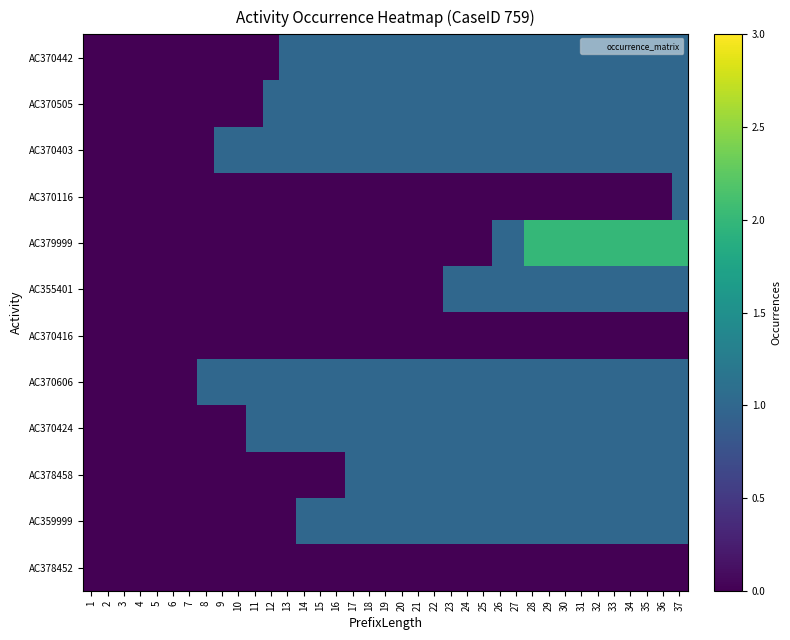

Reading left to right, what are all the values shown in this chart?

AC370442: 1=0	2=0	3=0	4=0	5=0	6=0	7=0	8=0	9=0	10=0	11=0	12=0	13=1	14=1	15=1	16=1	17=1	18=1	19=1	20=1	21=1	22=1	23=1	24=1	25=1	26=1	27=1	28=1	29=1	30=1	31=1	32=1	33=1	34=1	35=1	36=1	37=1
AC370505: 1=0	2=0	3=0	4=0	5=0	6=0	7=0	8=0	9=0	10=0	11=0	12=1	13=1	14=1	15=1	16=1	17=1	18=1	19=1	20=1	21=1	22=1	23=1	24=1	25=1	26=1	27=1	28=1	29=1	30=1	31=1	32=1	33=1	34=1	35=1	36=1	37=1
AC370403: 1=0	2=0	3=0	4=0	5=0	6=0	7=0	8=0	9=1	10=1	11=1	12=1	13=1	14=1	15=1	16=1	17=1	18=1	19=1	20=1	21=1	22=1	23=1	24=1	25=1	26=1	27=1	28=1	29=1	30=1	31=1	32=1	33=1	34=1	35=1	36=1	37=1
AC370116: 1=0	2=0	3=0	4=0	5=0	6=0	7=0	8=0	9=0	10=0	11=0	12=0	13=0	14=0	15=0	16=0	17=0	18=0	19=0	20=0	21=0	22=0	23=0	24=0	25=0	26=0	27=0	28=0	29=0	30=0	31=0	32=0	33=0	34=0	35=0	36=0	37=1
AC379999: 1=0	2=0	3=0	4=0	5=0	6=0	7=0	8=0	9=0	10=0	11=0	12=0	13=0	14=0	15=0	16=0	17=0	18=0	19=0	20=0	21=0	22=0	23=0	24=0	25=0	26=1	27=1	28=2	29=2	30=2	31=2	32=2	33=2	34=2	35=2	36=2	37=2
AC355401: 1=0	2=0	3=0	4=0	5=0	6=0	7=0	8=0	9=0	10=0	11=0	12=0	13=0	14=0	15=0	16=0	17=0	18=0	19=0	20=0	21=0	22=0	23=1	24=1	25=1	26=1	27=1	28=1	29=1	30=1	31=1	32=1	33=1	34=1	35=1	36=1	37=1
AC370416: 1=0	2=0	3=0	4=0	5=0	6=0	7=0	8=0	9=0	10=0	11=0	12=0	13=0	14=0	15=0	16=0	17=0	18=0	19=0	20=0	21=0	22=0	23=0	24=0	25=0	26=0	27=0	28=0	29=0	30=0	31=0	32=0	33=0	34=0	35=0	36=0	37=0
AC370606: 1=0	2=0	3=0	4=0	5=0	6=0	7=0	8=1	9=1	10=1	11=1	12=1	13=1	14=1	15=1	16=1	17=1	18=1	19=1	20=1	21=1	22=1	23=1	24=1	25=1	26=1	27=1	28=1	29=1	30=1	31=1	32=1	33=1	34=1	35=1	36=1	37=1
AC370424: 1=0	2=0	3=0	4=0	5=0	6=0	7=0	8=0	9=0	10=0	11=1	12=1	13=1	14=1	15=1	16=1	17=1	18=1	19=1	20=1	21=1	22=1	23=1	24=1	25=1	26=1	27=1	28=1	29=1	30=1	31=1	32=1	33=1	34=1	35=1	36=1	37=1
AC378458: 1=0	2=0	3=0	4=0	5=0	6=0	7=0	8=0	9=0	10=0	11=0	12=0	13=0	14=0	15=0	16=0	17=1	18=1	19=1	20=1	21=1	22=1	23=1	24=1	25=1	26=1	27=1	28=1	29=1	30=1	31=1	32=1	33=1	34=1	35=1	36=1	37=1
AC359999: 1=0	2=0	3=0	4=0	5=0	6=0	7=0	8=0	9=0	10=0	11=0	12=0	13=0	14=1	15=1	16=1	17=1	18=1	19=1	20=1	21=1	22=1	23=1	24=1	25=1	26=1	27=1	28=1	29=1	30=1	31=1	32=1	33=1	34=1	35=1	36=1	37=1
AC378452: 1=0	2=0	3=0	4=0	5=0	6=0	7=0	8=0	9=0	10=0	11=0	12=0	13=0	14=0	15=0	16=0	17=0	18=0	19=0	20=0	21=0	22=0	23=0	24=0	25=0	26=0	27=0	28=0	29=0	30=0	31=0	32=0	33=0	34=0	35=0	36=0	37=0